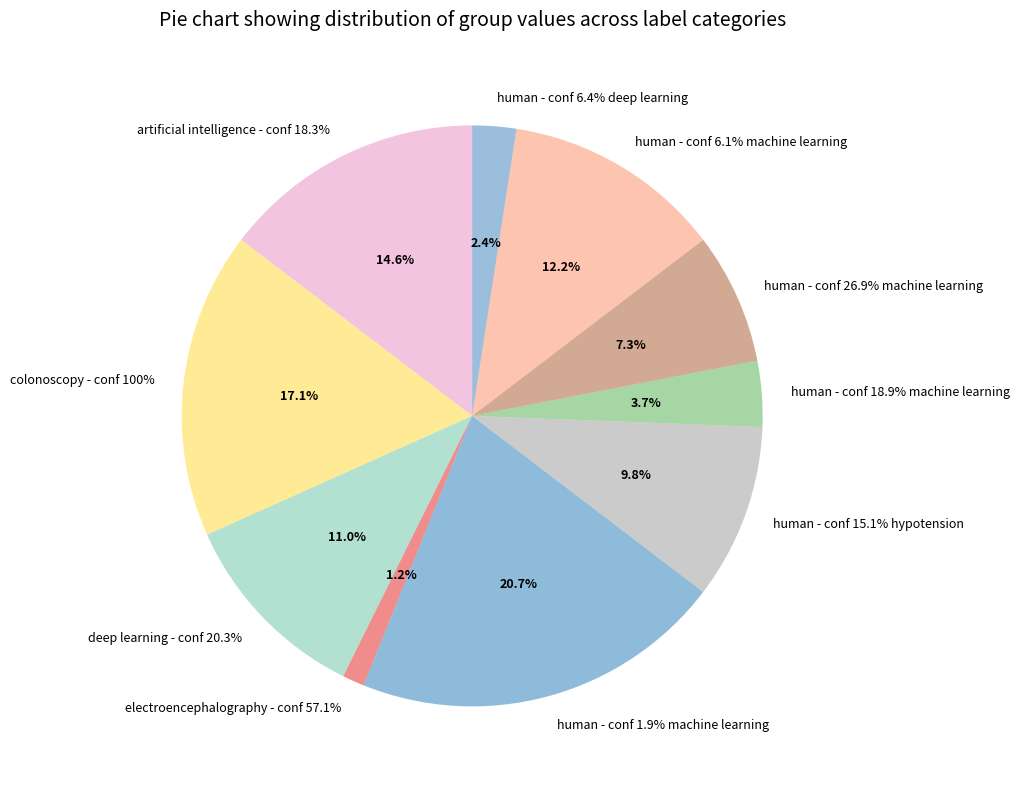

Is there a majority slice in this chart?

No